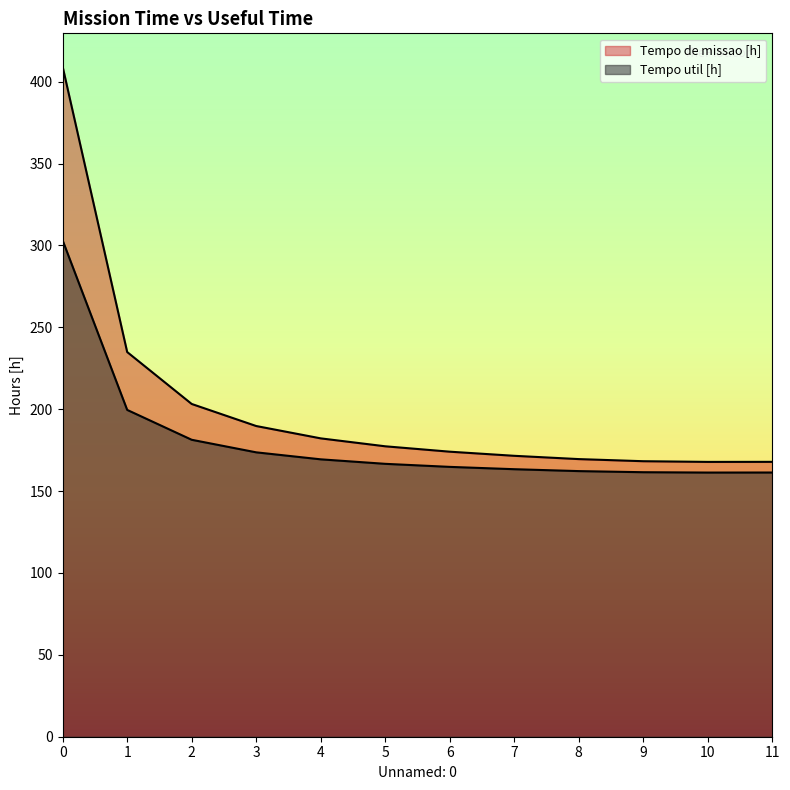

Reading right to left, transcribe all the data shown in this chart.

Tempo de missao [h]: 167.9	167.8	168.2	169.5	171.6	174.1	177.4	182.2	189.7	203.2	234.9	409.1
Tempo util [h]: 161.3	161.3	161.5	162.2	163.4	164.8	166.7	169.4	173.7	181.3	199.6	303.1